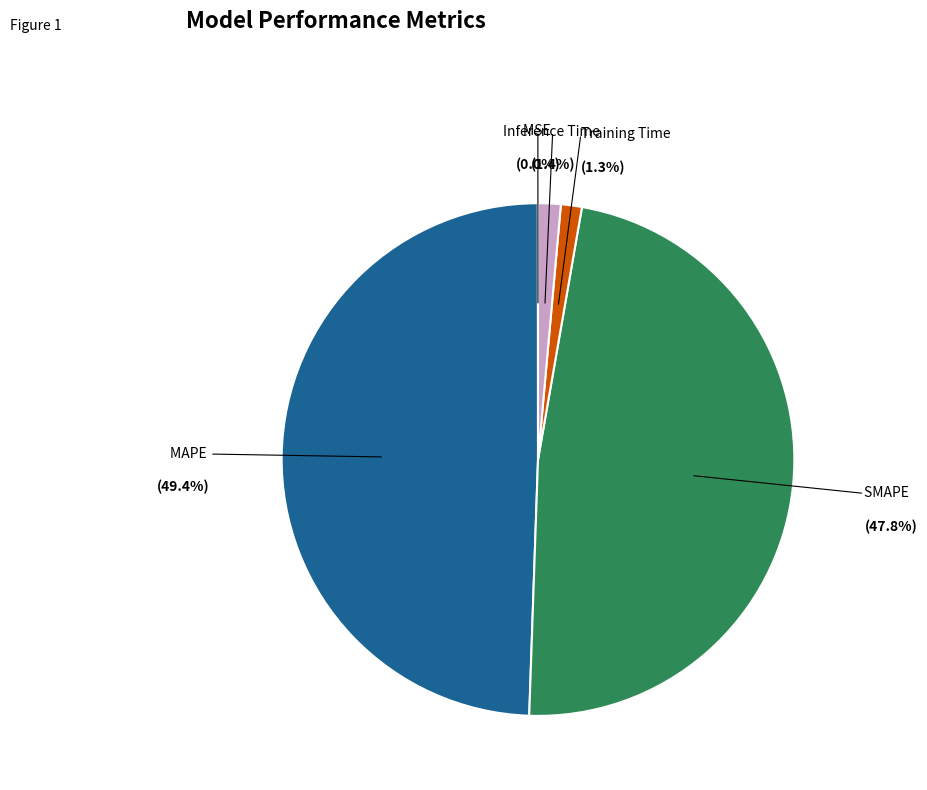

Is there any slice that represents more than half of the pie?

No